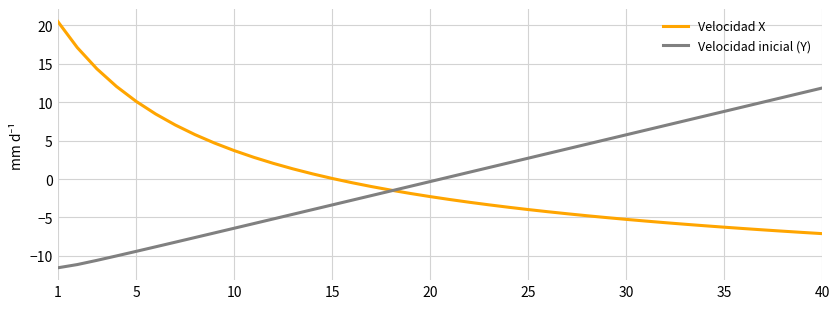

Rank the series by their maximum value, from lowest to highest.

Velocidad inicial (Y), Velocidad X